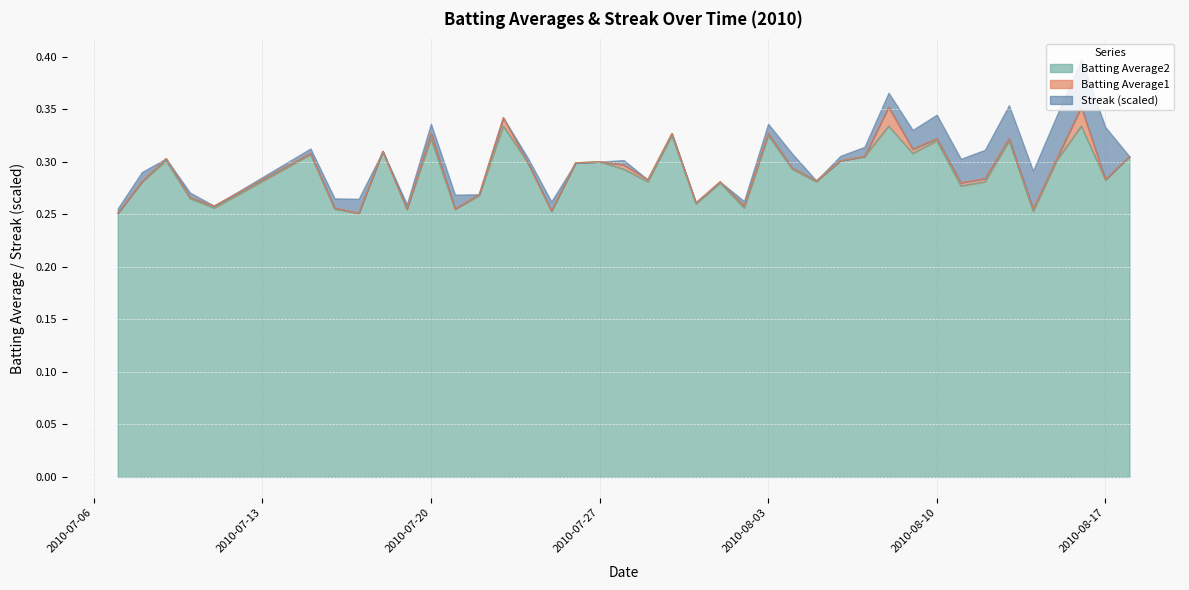

What is the sum of the Batting Average1 values at 2010-07-09 and 2010-07-31?

0.6